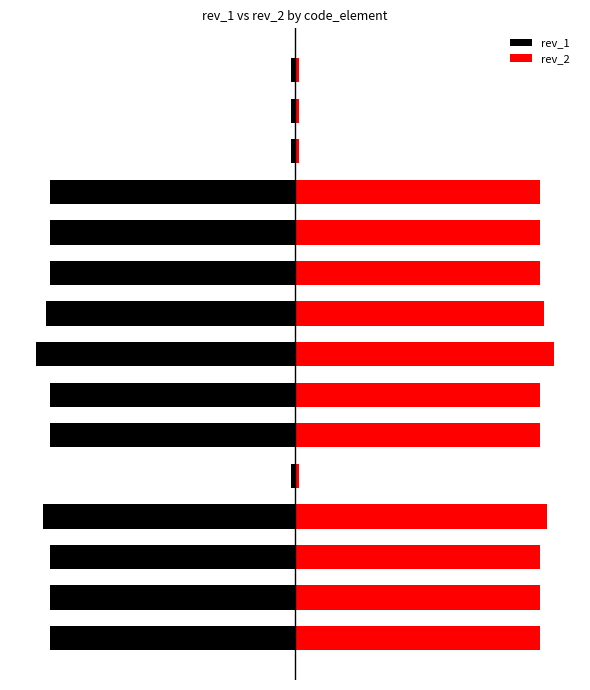

Is it true that rev_2 equals 71 at 8?

True